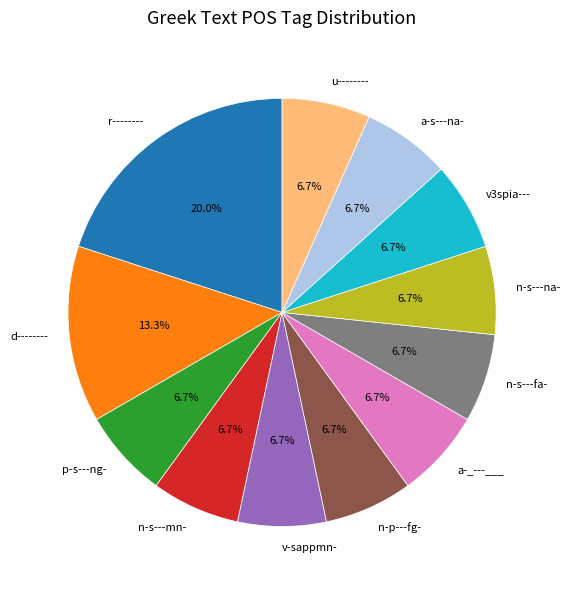

The d-------- slice represents 13% of the pie. True or false?

True